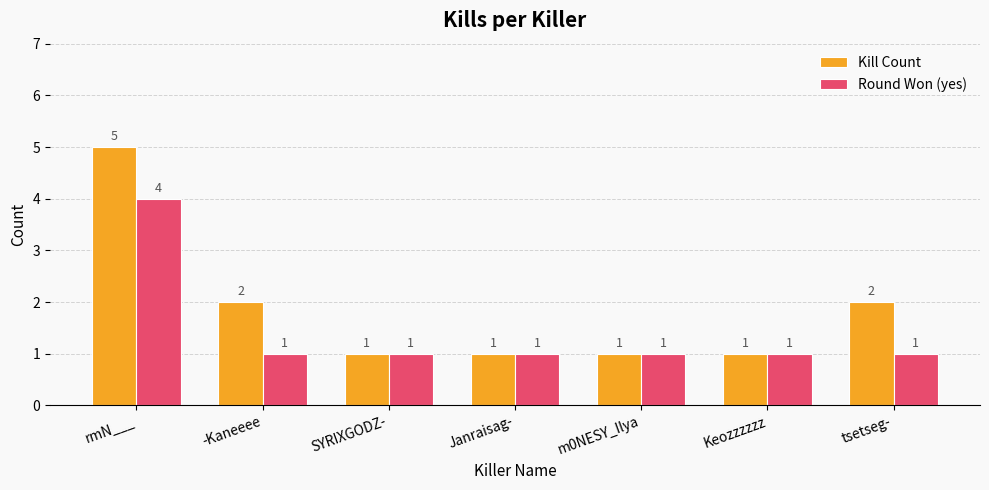

Reading left to right, what are all the values shown in this chart?

Kill Count: 5	2	1	1	1	1	2
Round Won (yes): 4	1	1	1	1	1	1